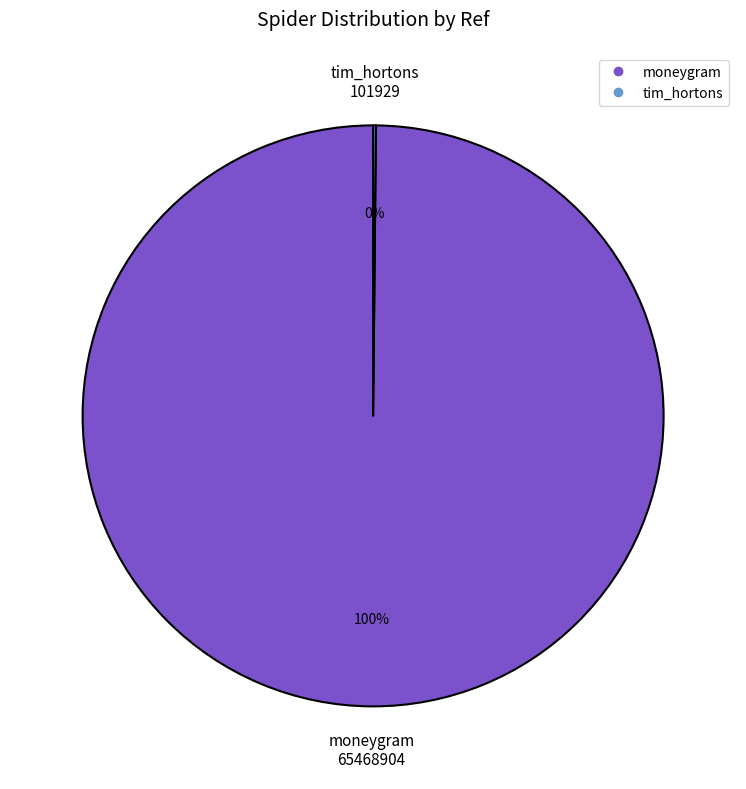

Rank the categories by value from highest to lowest.

moneygram, tim_hortons